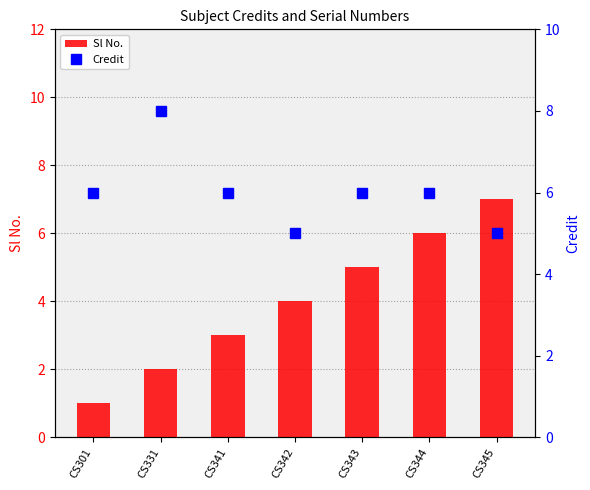

What is the sum of the Sl No. values at CS301 and CS342?

5